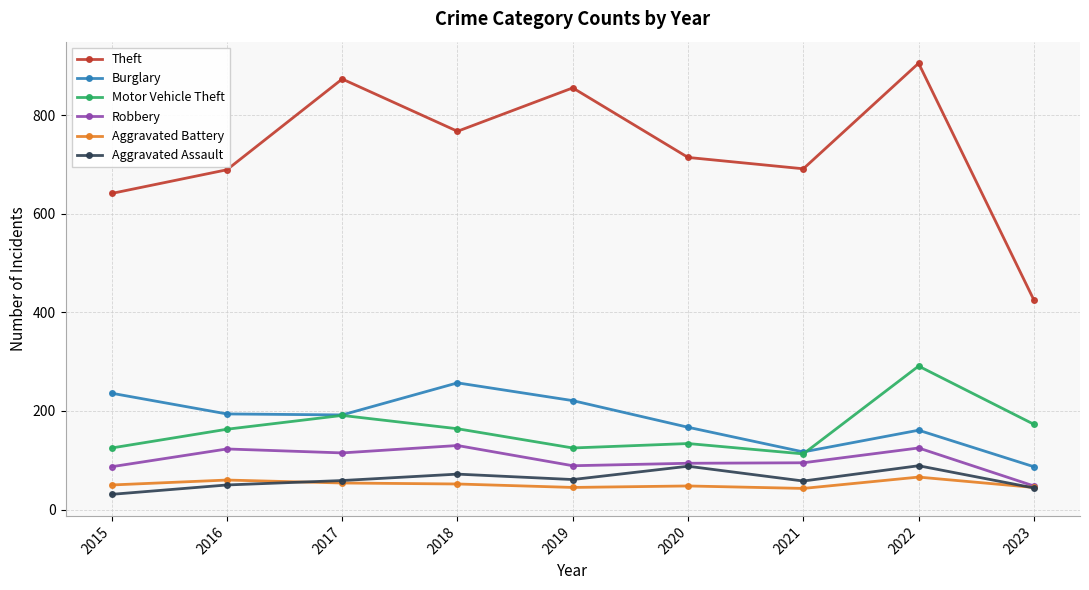

Does the chart display data point markers on the line(s)?

Yes